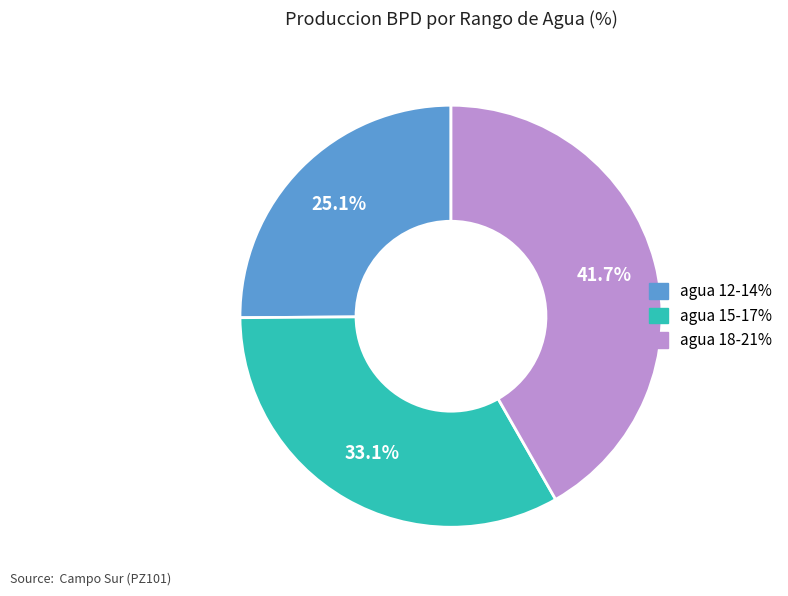

Does any single category account for the majority?

No